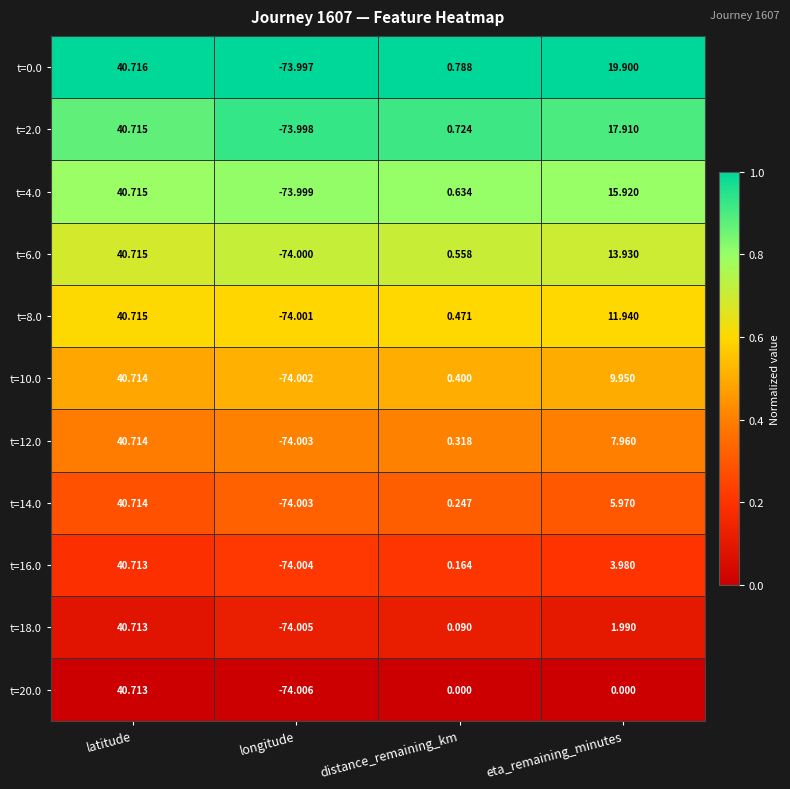

Which category has the lowest value in the t=10.0 series?

longitude